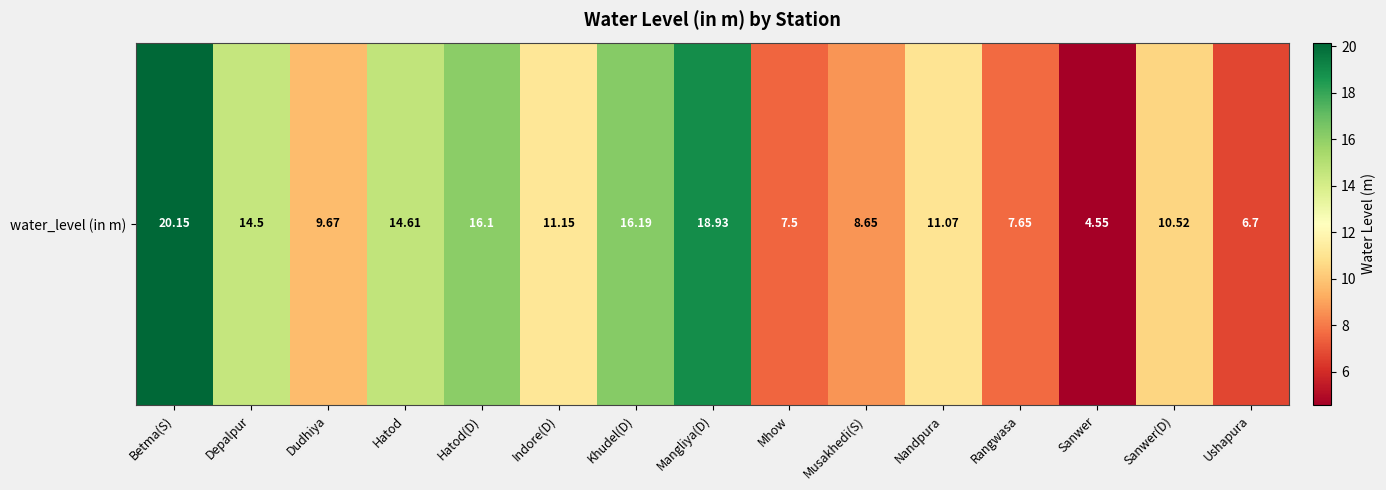

The value at Ushapura is 4.4. True or false?

False